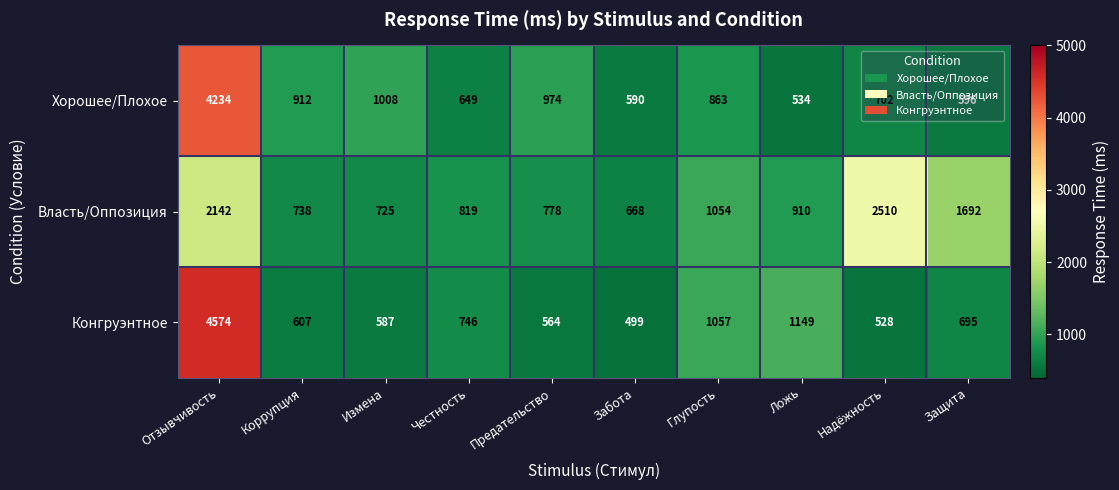

What is the difference between the second highest and minimum values in the Конгруэнтное series?

650